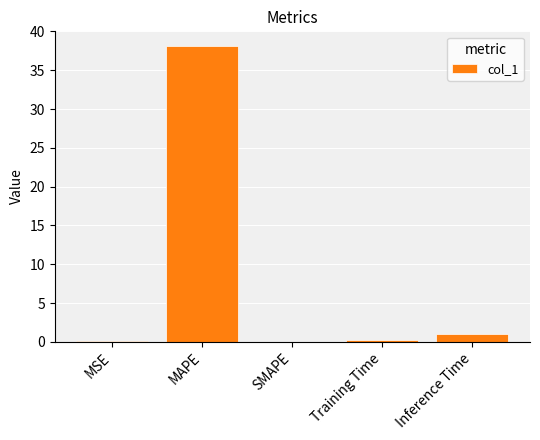

Between MAPE and SMAPE, which is larger?

MAPE